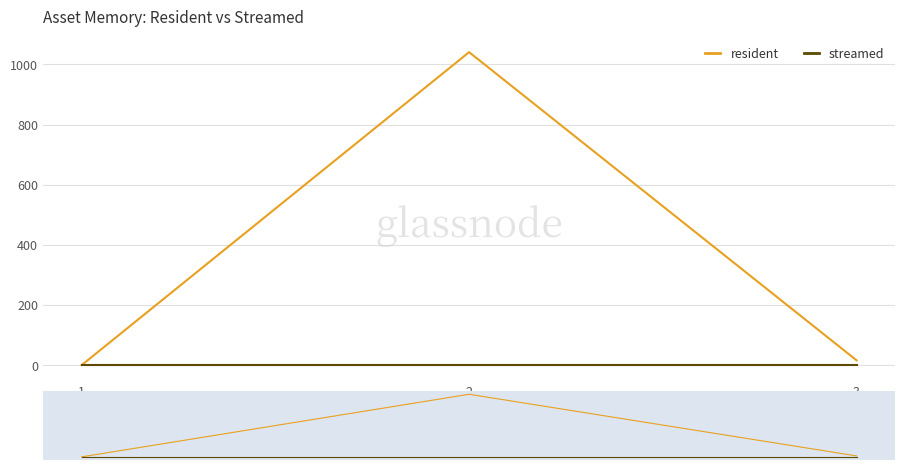

How many distinct data groups are displayed?

2